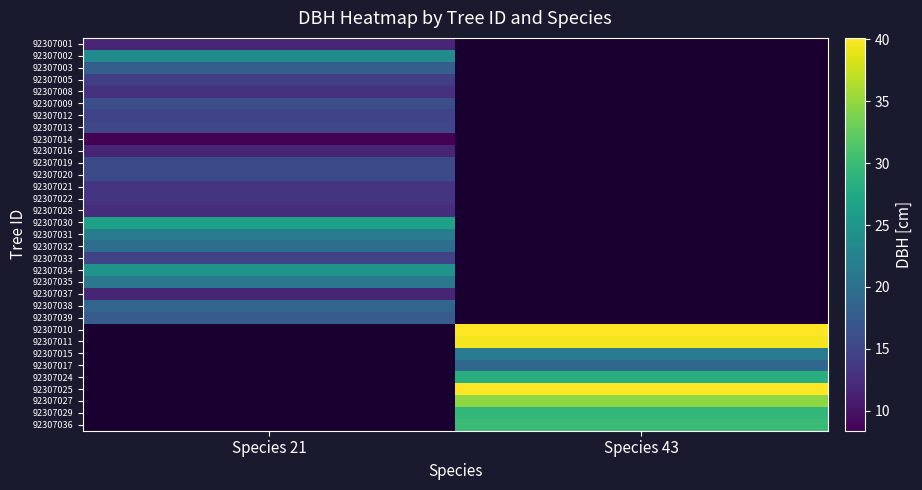

Is the value of 92307022 at Species 21 greater than the value of 92307025 at Species 21?

No